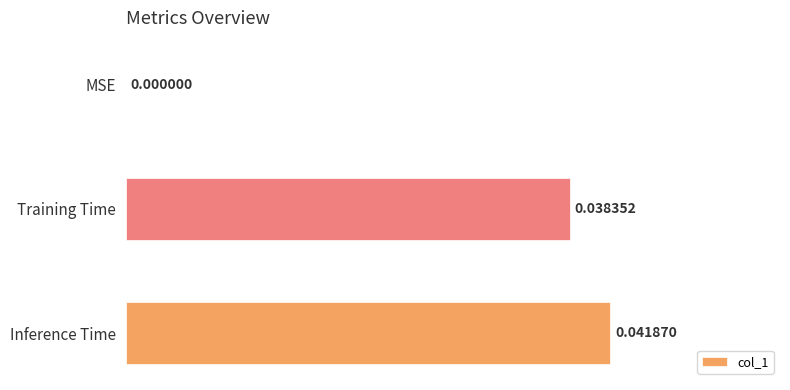

Where is the data nearest to the value 0?

MSE